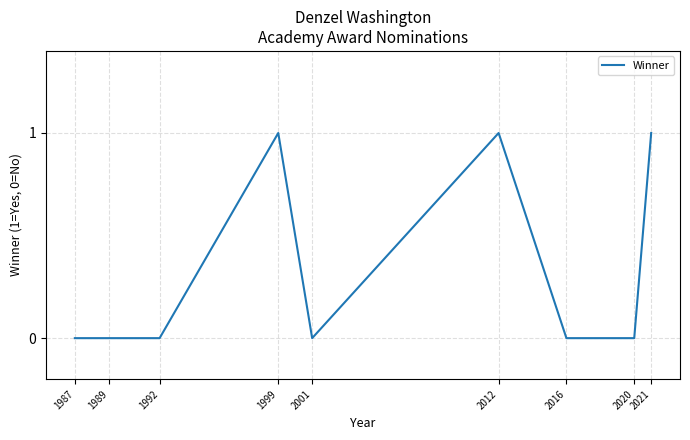

True or false: the data shows 1 at 2012.

True